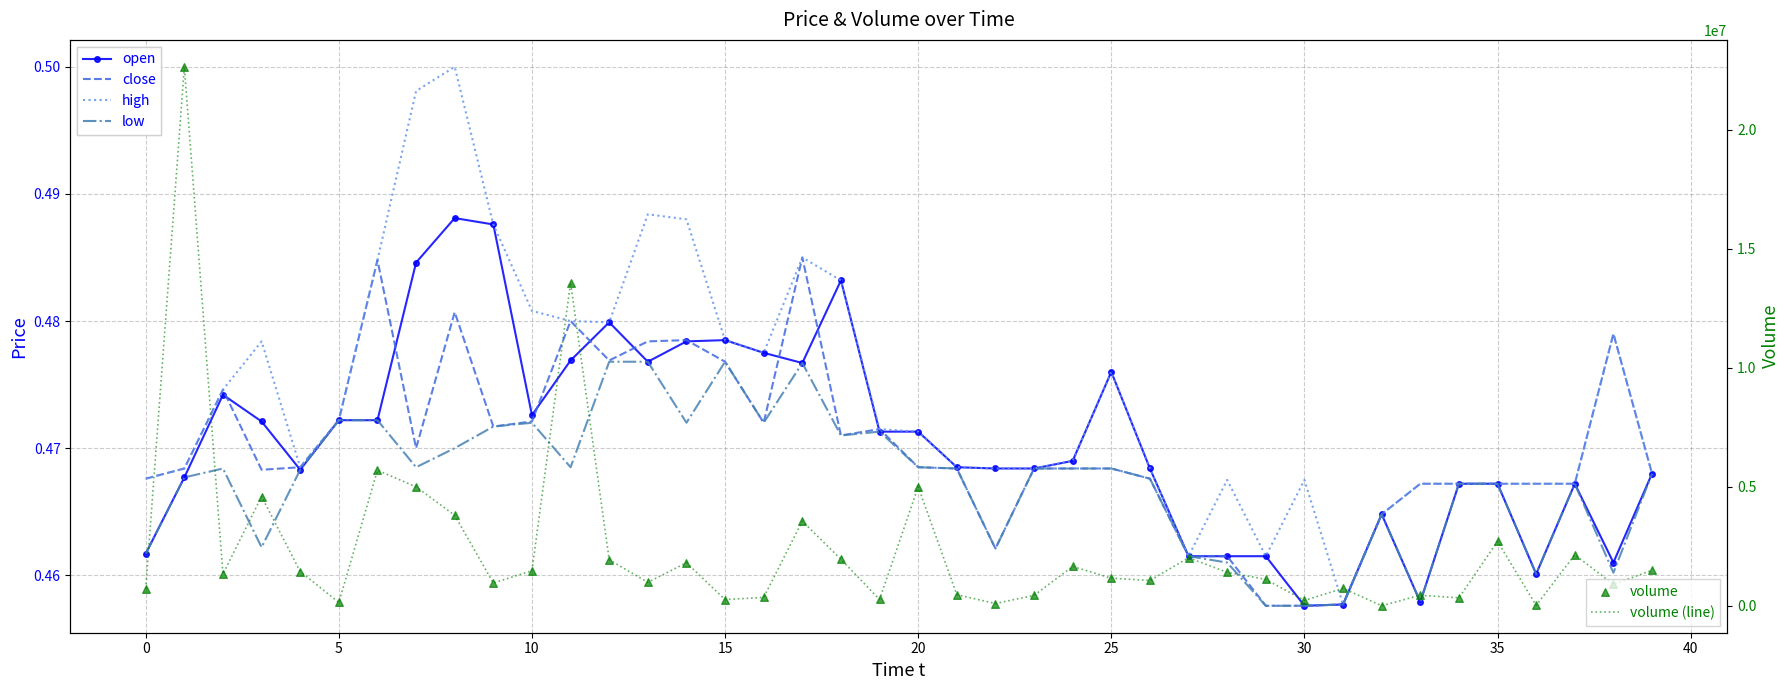

Which series reaches the minimum Y coordinate?

open